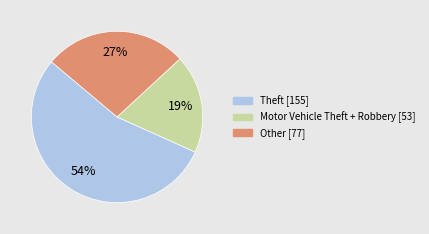

Is there a majority slice in this chart?

Yes